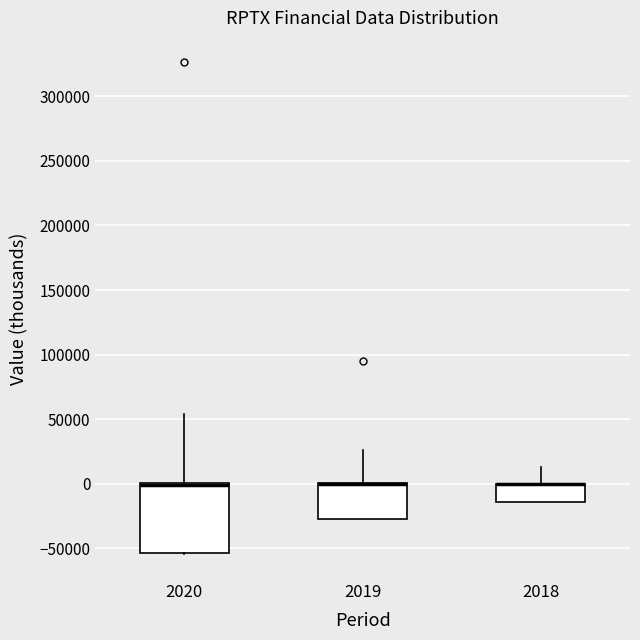

Reading left to right, transcribe this box plot: for each box, give where its median line is, the range the box spans, and where its two whiskers end, as read against the y-axis. The values are not printed on the chart, so give them approximately, as read against the axis.

2020: median 0 (just below the box's upper edge), box -55000 to 0, whiskers -55000 to 55000
2019: median 0 (drawn on the box's upper edge), box -25000 to 0, whiskers -25000 to 25000
2018: median 0 (drawn on the box's upper edge), box -15000 to 0, whiskers -15000 to 15000